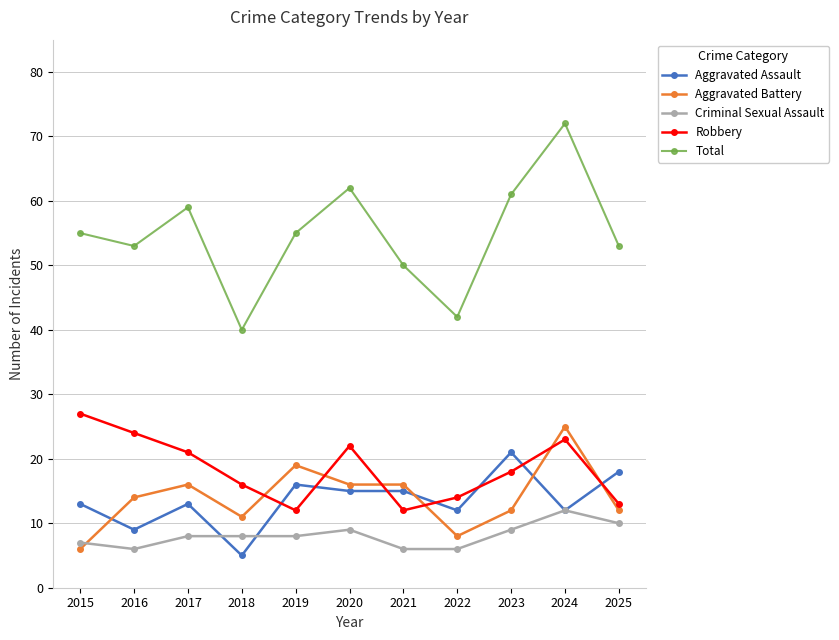

At 2025, list the series in order from smallest to largest.

Criminal Sexual Assault, Aggravated Battery, Robbery, Aggravated Assault, Total